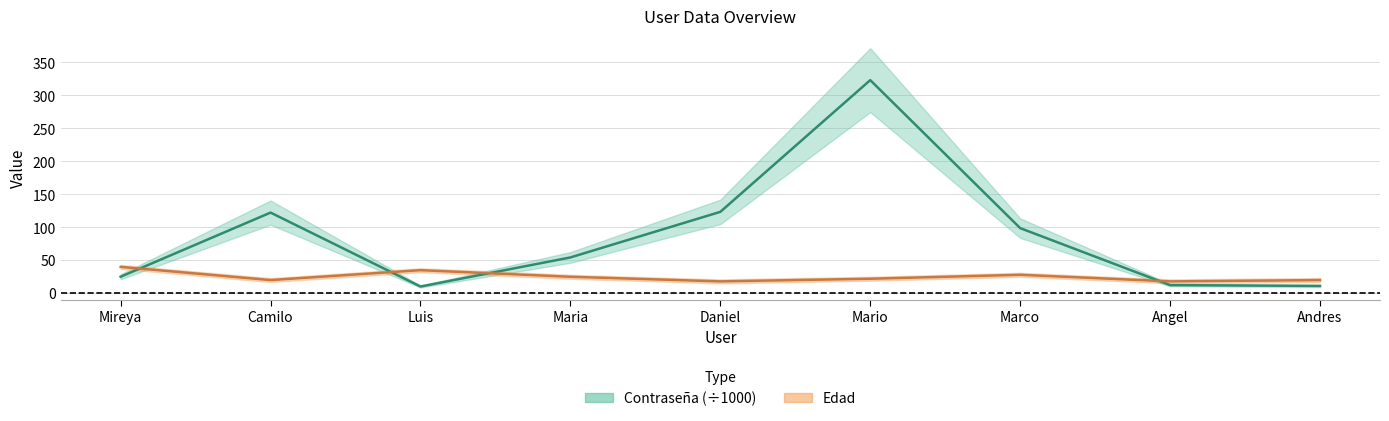

Rank the series by their maximum value, from lowest to highest.

Edad, Contraseña